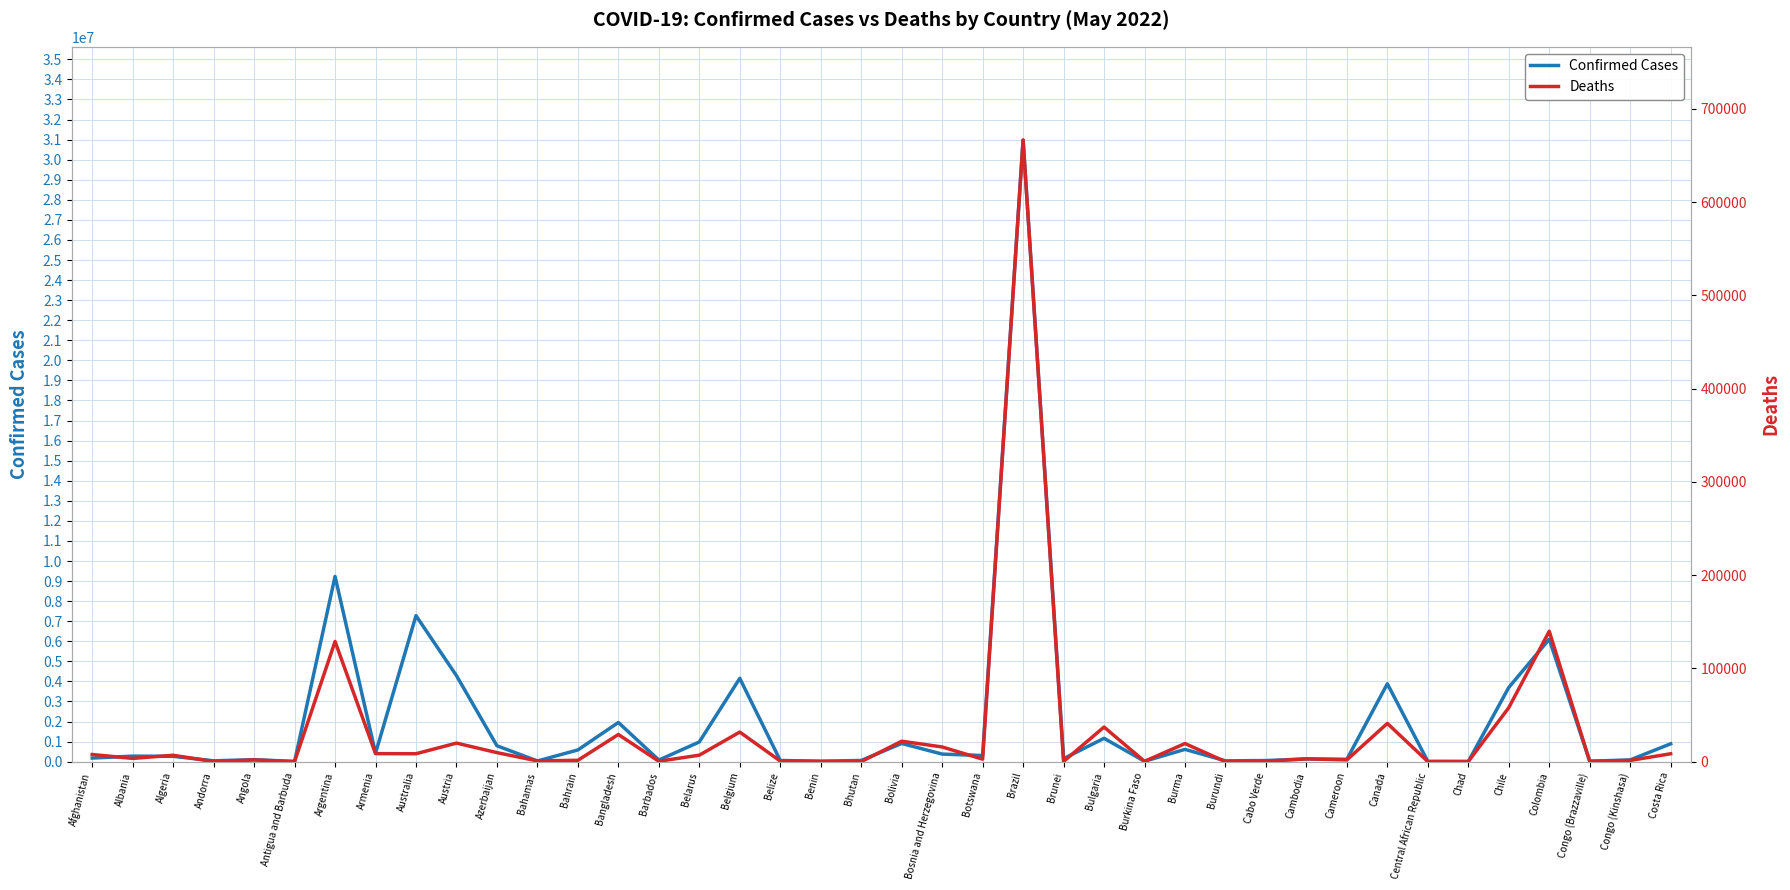

Where is the first local maximum for Confirmed Cases?

Albania